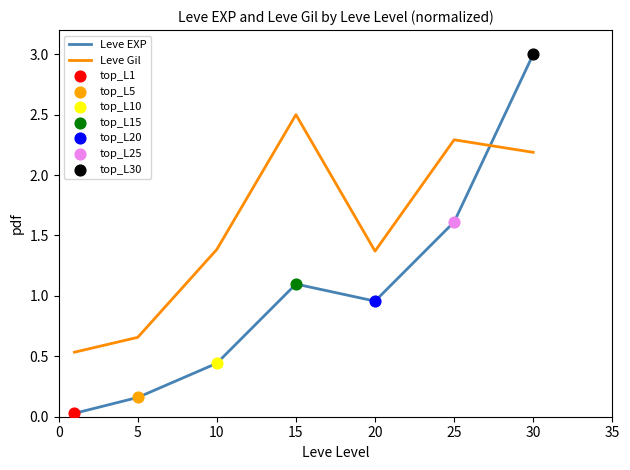

List the series in order of their peak value, highest first.

Leve EXP, Leve Gil